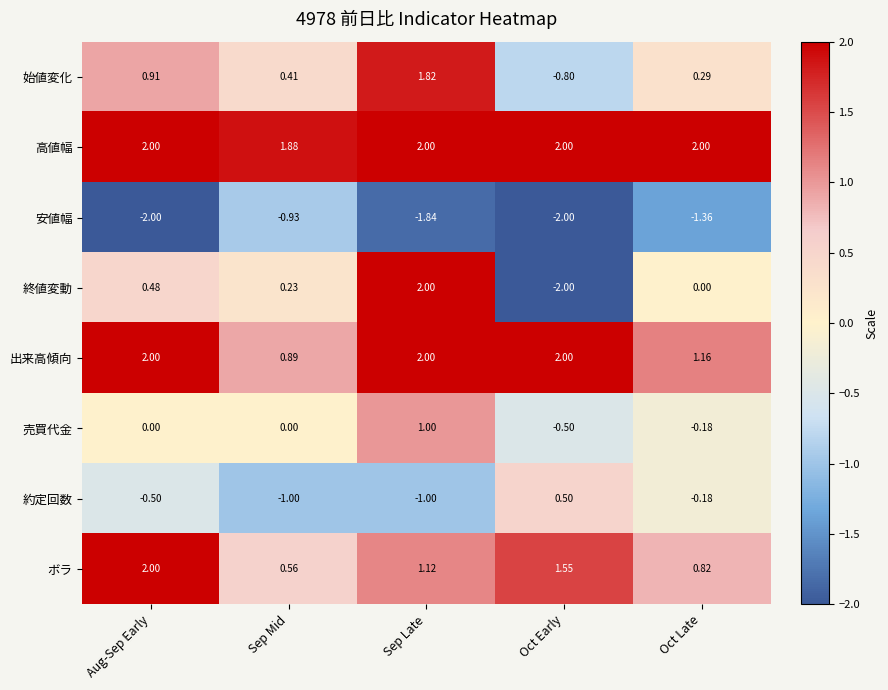

At which label does 売買代金 reach its minimum?

Oct Early